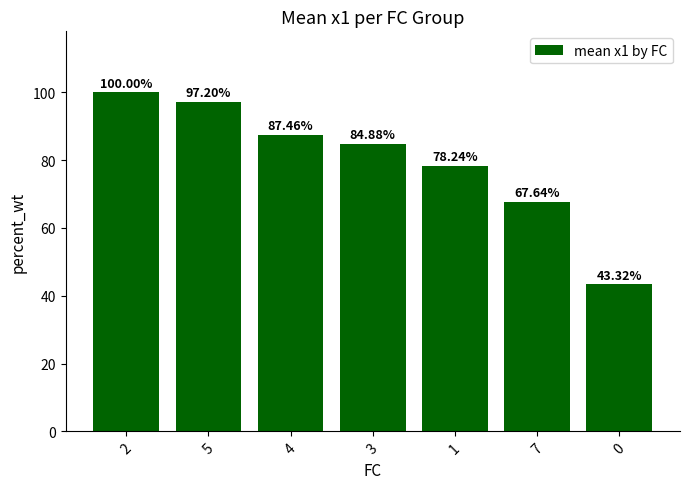

What is the difference between the maximum and minimum values?

56.7